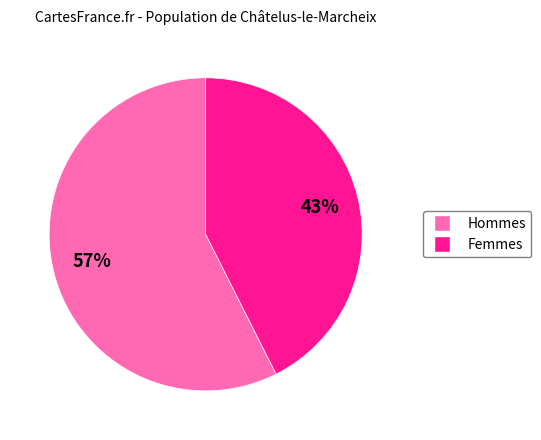

Does any single category account for the majority?

Yes